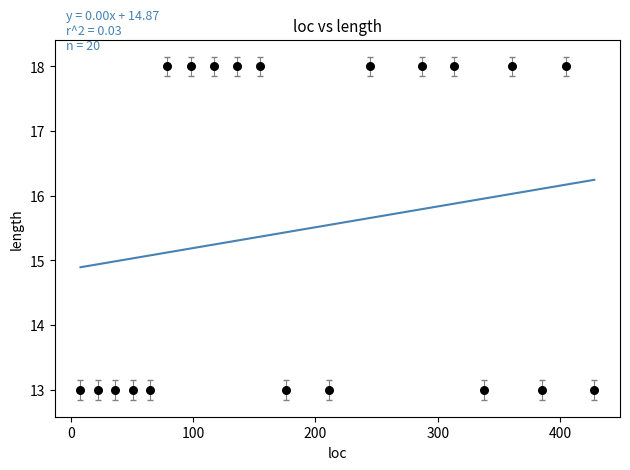

What is the range of Y values (max minus min)?

5